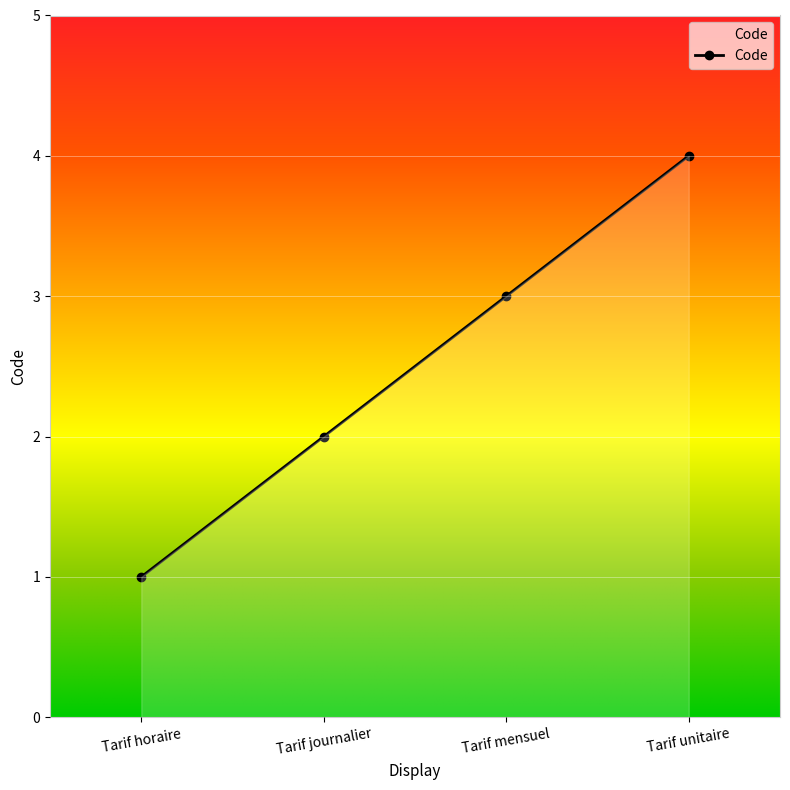

Does the chart display data point markers on the line(s)?

Yes